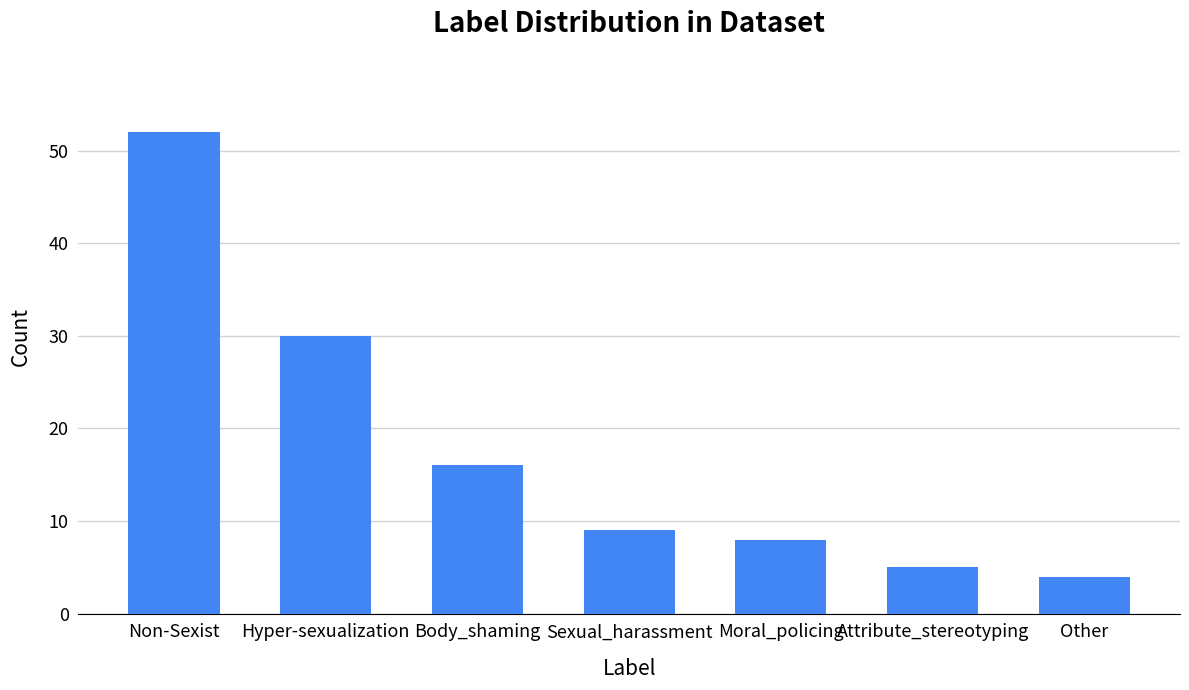

What is the difference between the values at Moral_policing and Attribute_stereotyping?

3